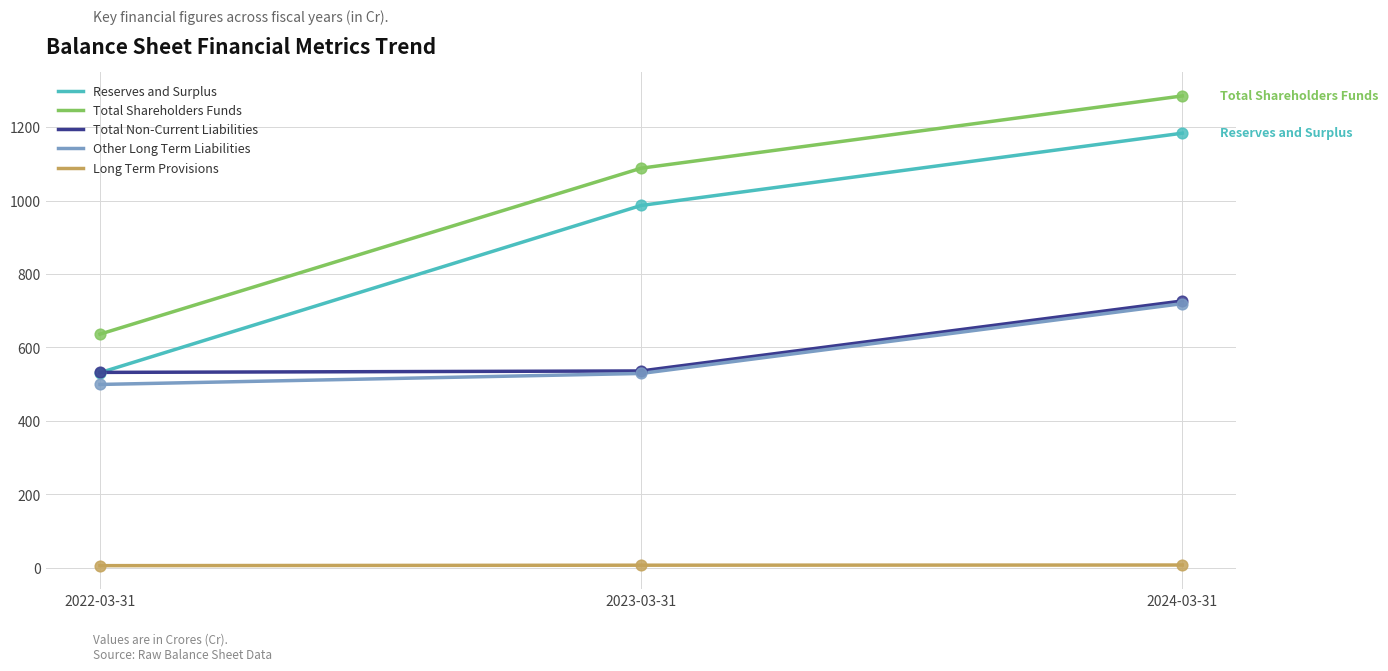

Is the value of Total Shareholders Funds at 2023-03-31 greater than the value of Total Non-Current Liabilities at 2024-03-31?

Yes